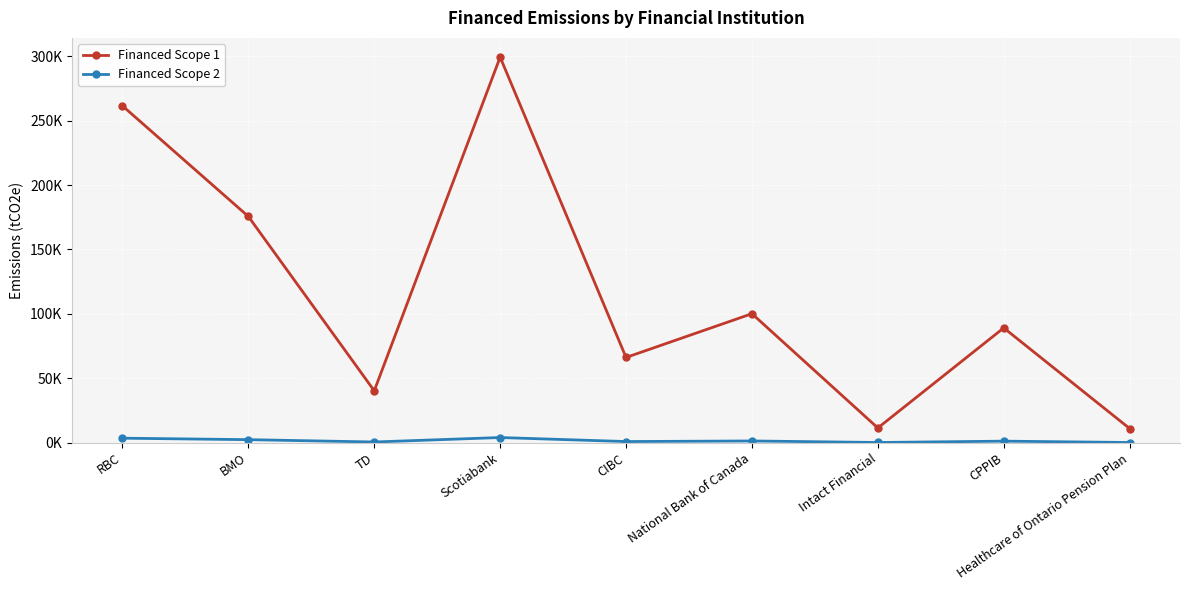

True or false: Financed Scope 2 and Financed Scope 1 cross at least once.

False